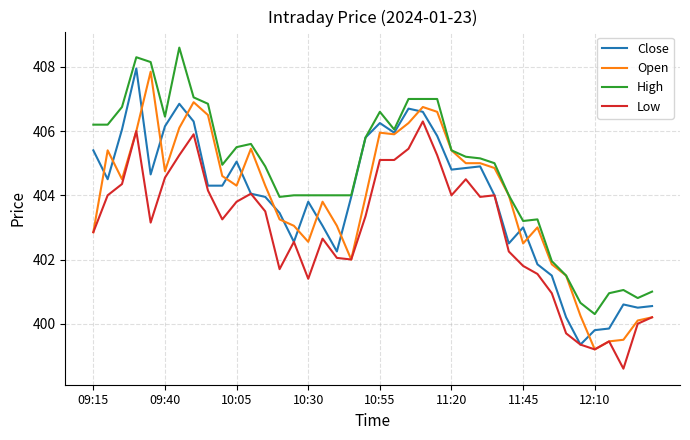

What is the maximum value for Low?

406.3